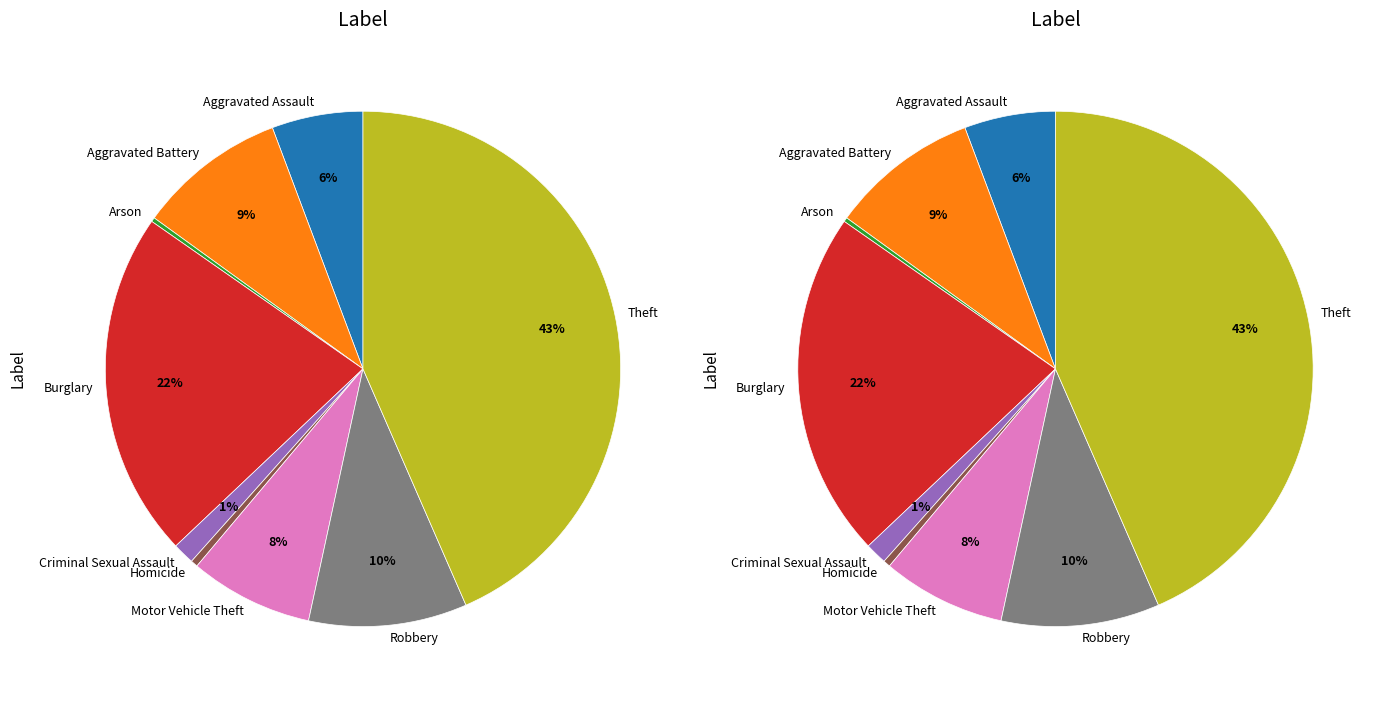

What is the largest slice in the pie chart?

Theft